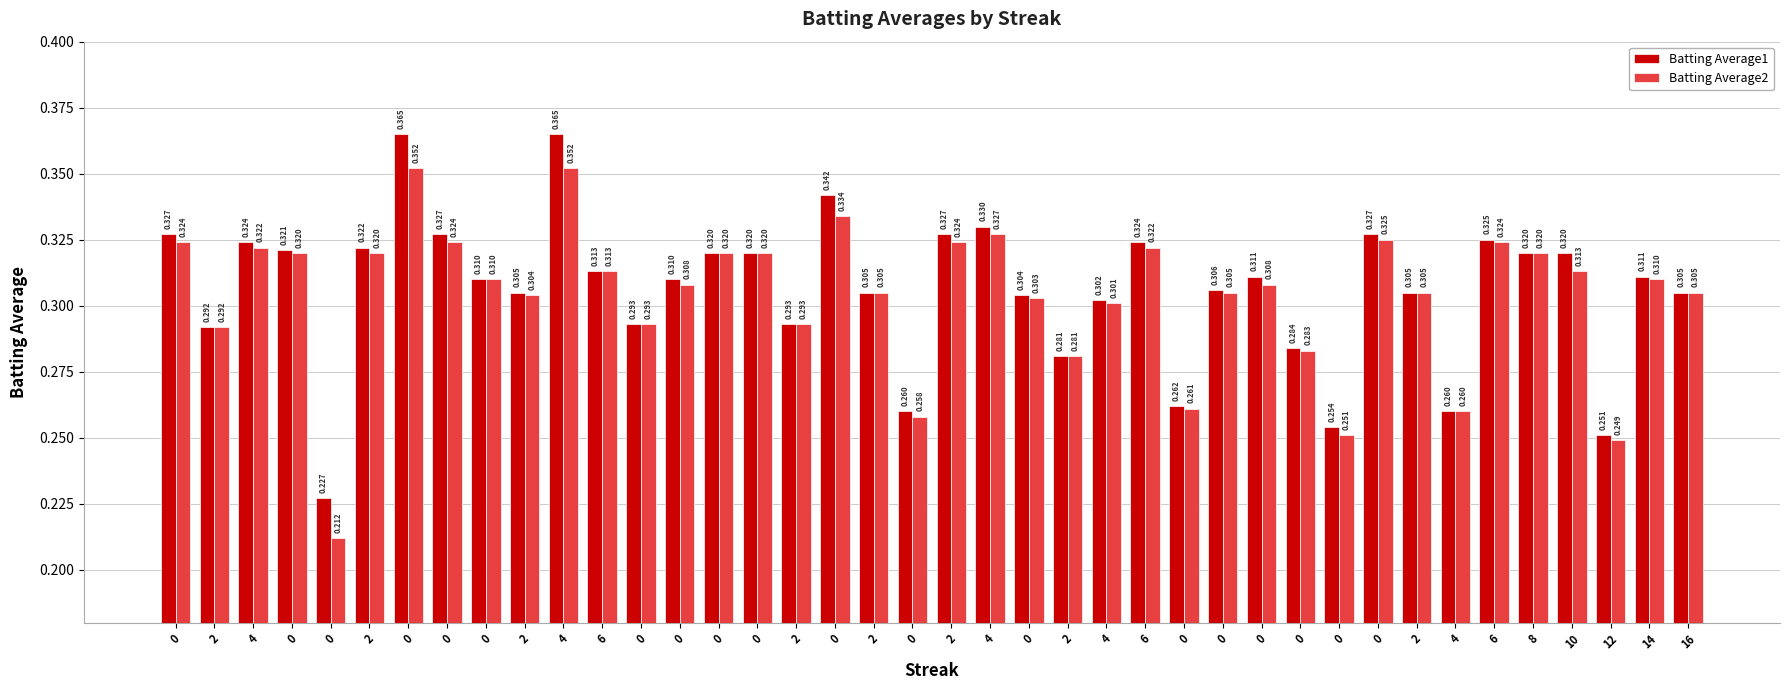

Is it true that Batting Average2 equals 0.4 at 0?

False